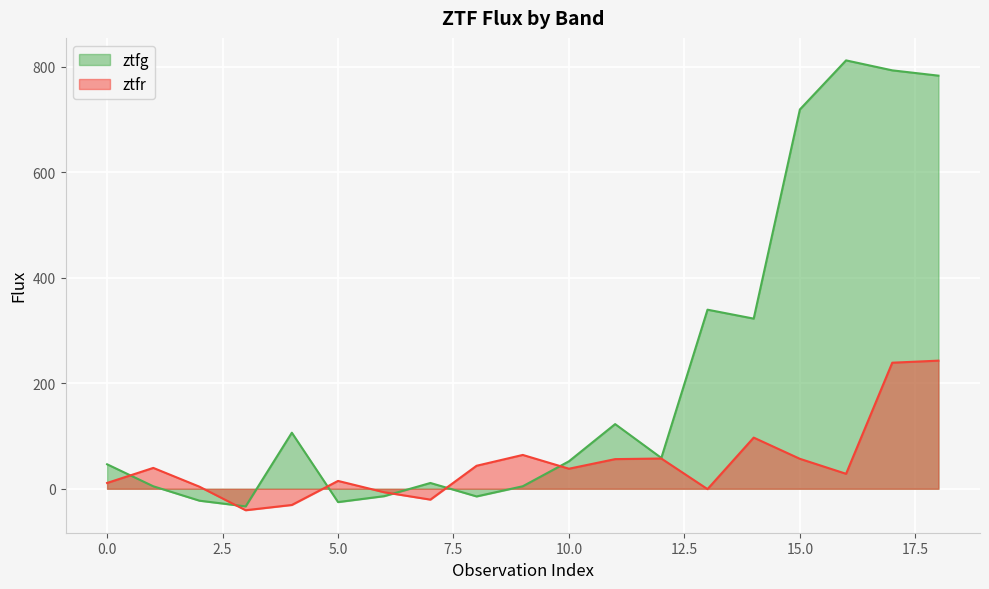

Between 2 and 18, which is larger?

18